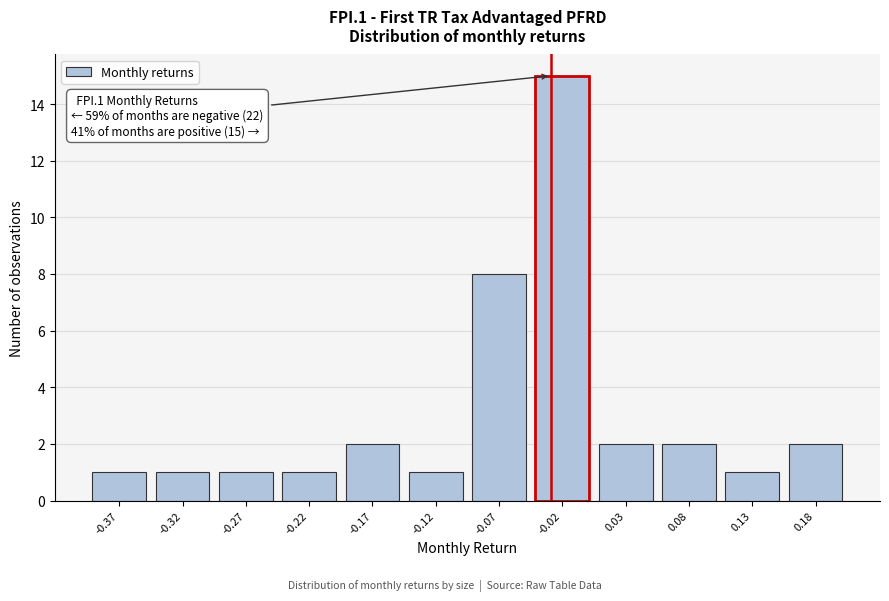

Reading right to left, list all the values displayed in this chart.

2	1	2	2	15	8	1	2	1	1	1	1